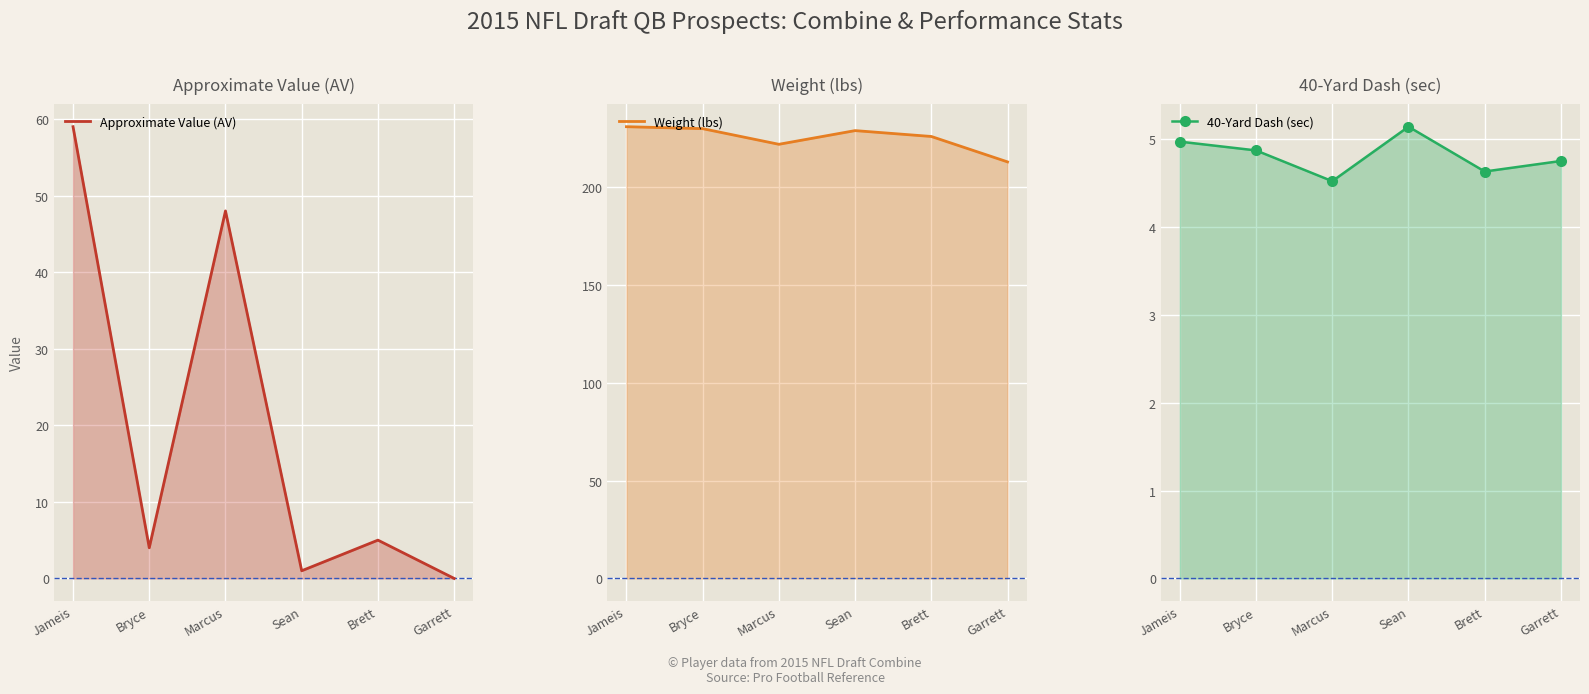

Reading left to right, list all the values displayed in this chart.

Approximate Value (AV): 59.0	4.0	48.0	1.0	5.0	0.0
Weight (lbs): 231.0	230.0	222.0	229.0	226.0	213.0
40-Yard Dash (sec): 5.0	4.9	4.5	5.1	4.6	4.8